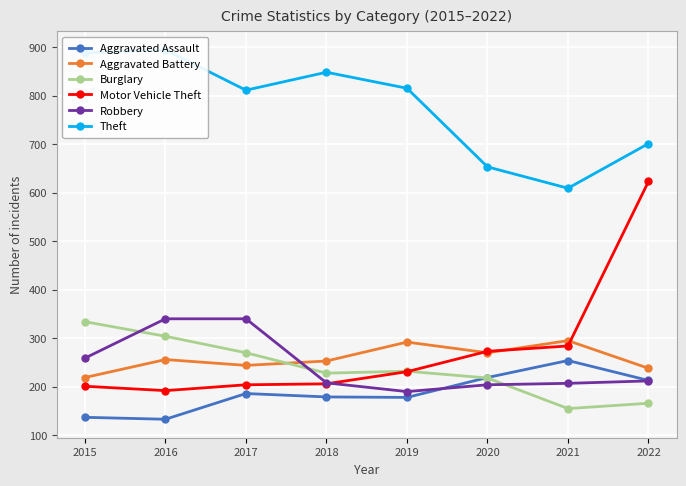

Count the number of categories in the chart.

8